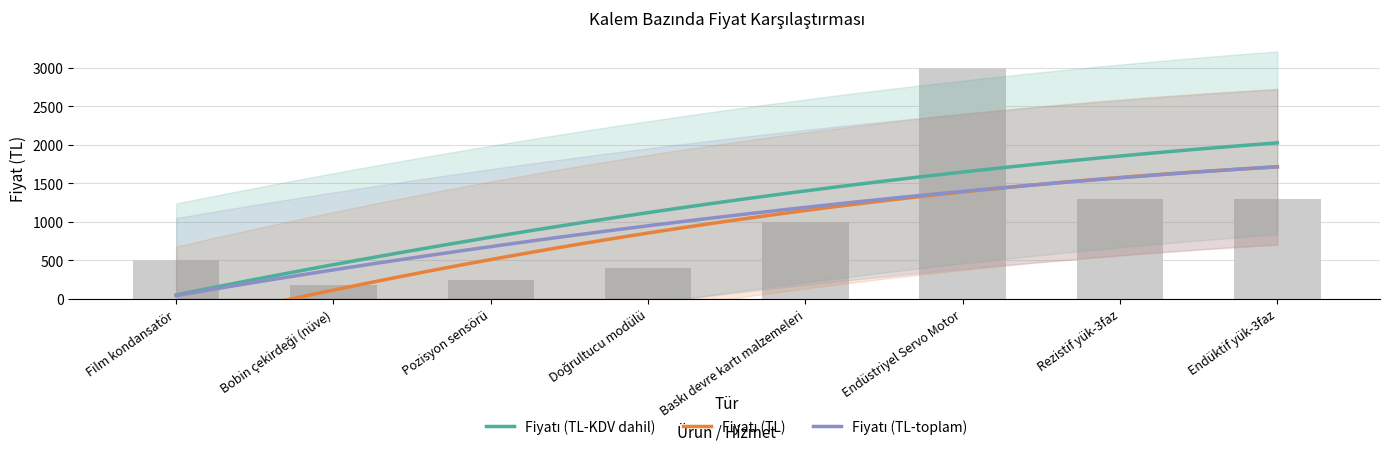

Rank the series by their average value, from highest to lowest.

Fiyatı (TL-KDV dahil), Fiyatı (TL-toplam), Fiyatı (TL)